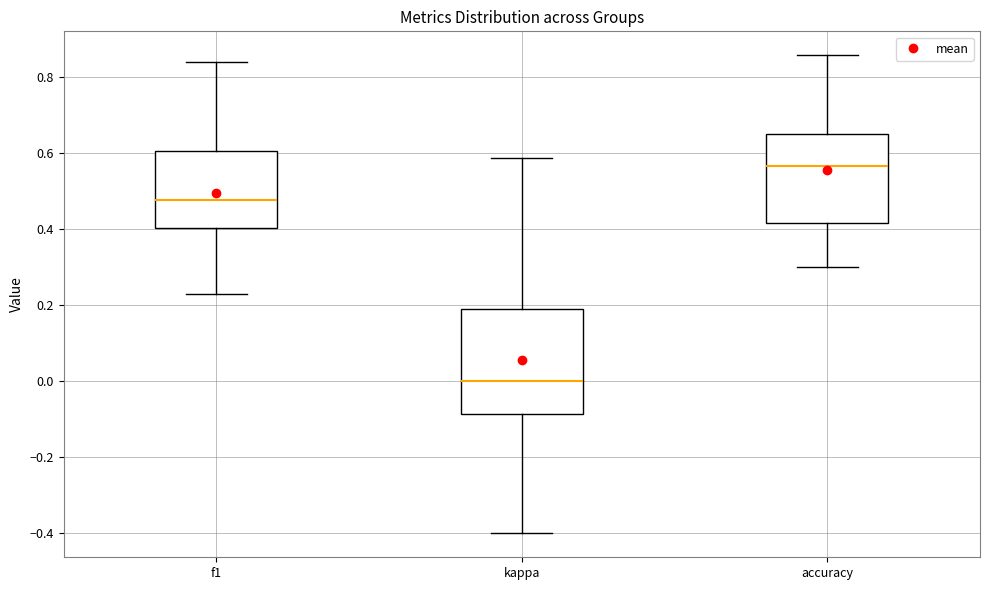

Where does the upper whisker of the box for kappa end on the y-axis? The values are not printed on the chart, so give them approximately, as read against the axis.

0.58